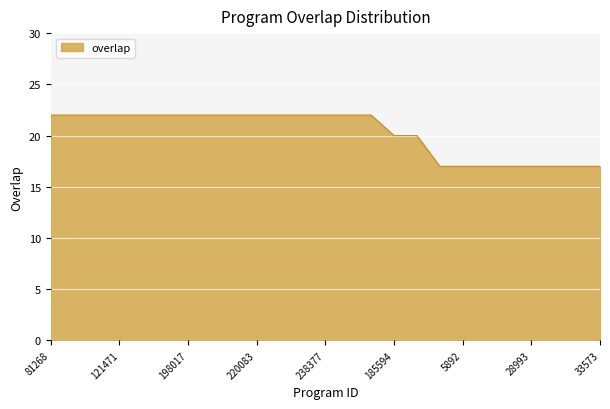

Reading left to right, what are all the values shown in this chart?

22	22	22	22	22	22	22	22	22	22	22	22	22	22	22	20	20	17	17	17	17	17	17	17	17